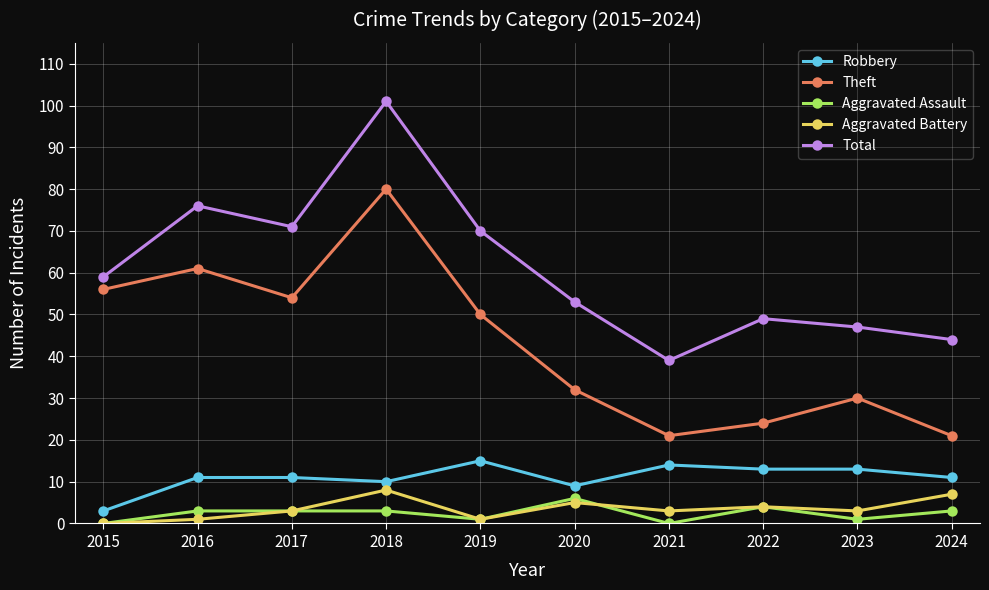

Which series changed the most between 2015 and 2022?

Theft